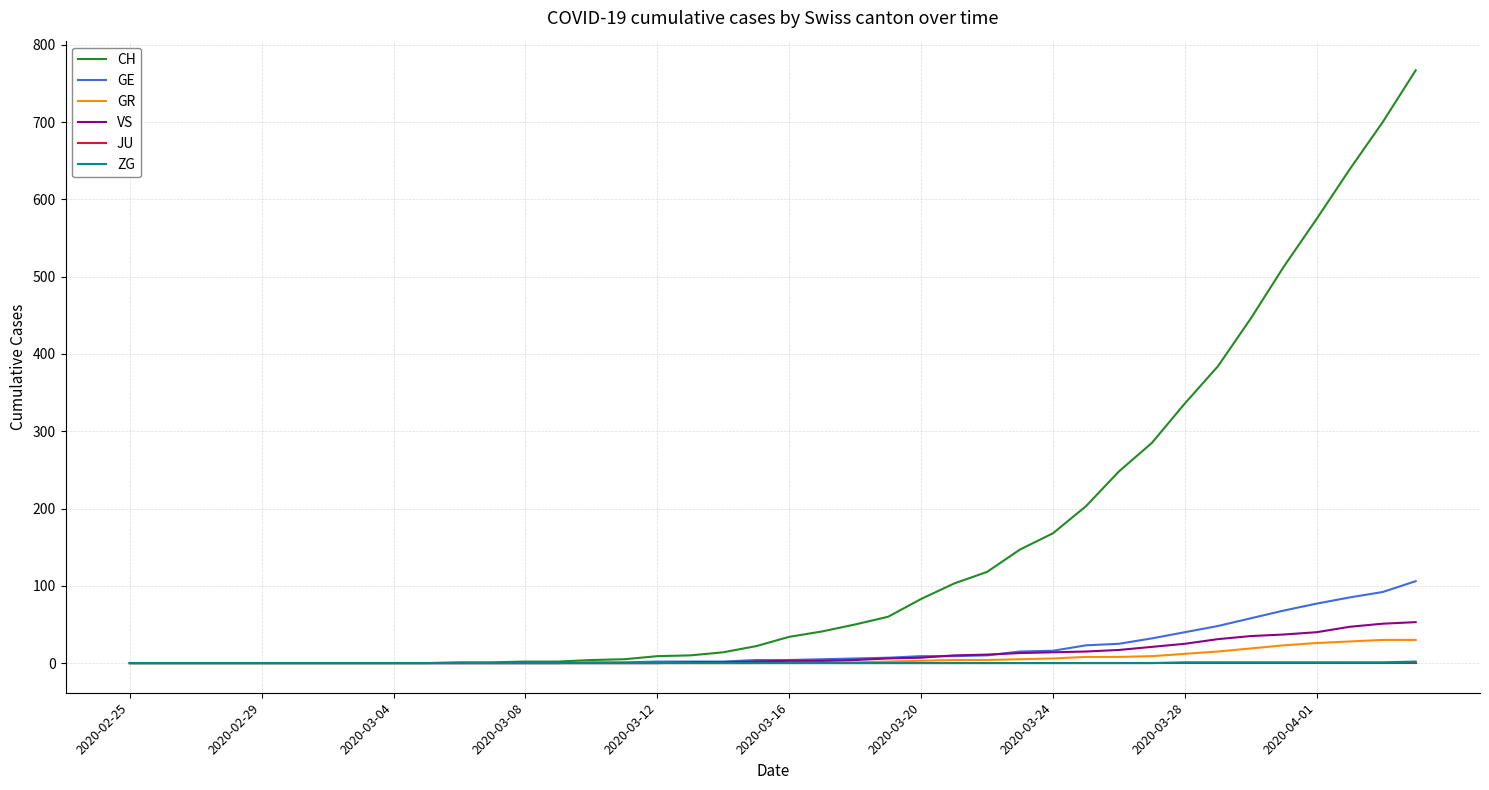

Which series has the widest spread of values?

CH